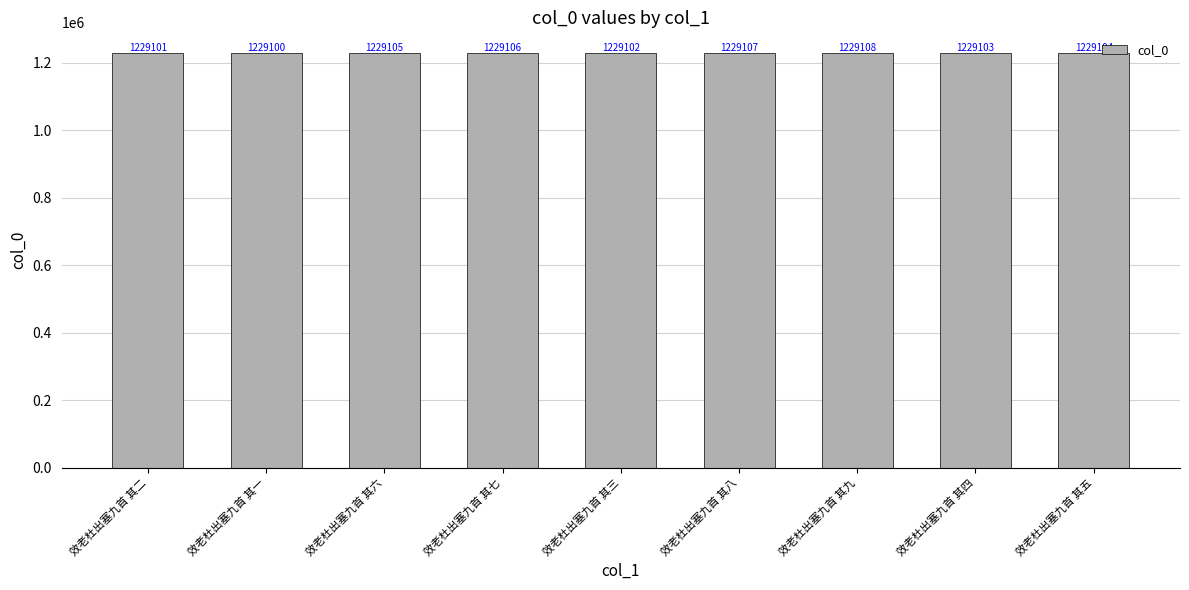

Reading left to right, what are all the values shown in this chart?

1229101	1229100	1229105	1229106	1229102	1229107	1229108	1229103	1229104